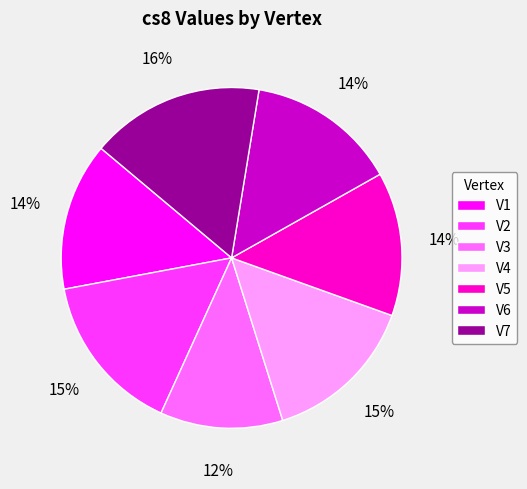

Which has a higher value, V6 or V2?

V2